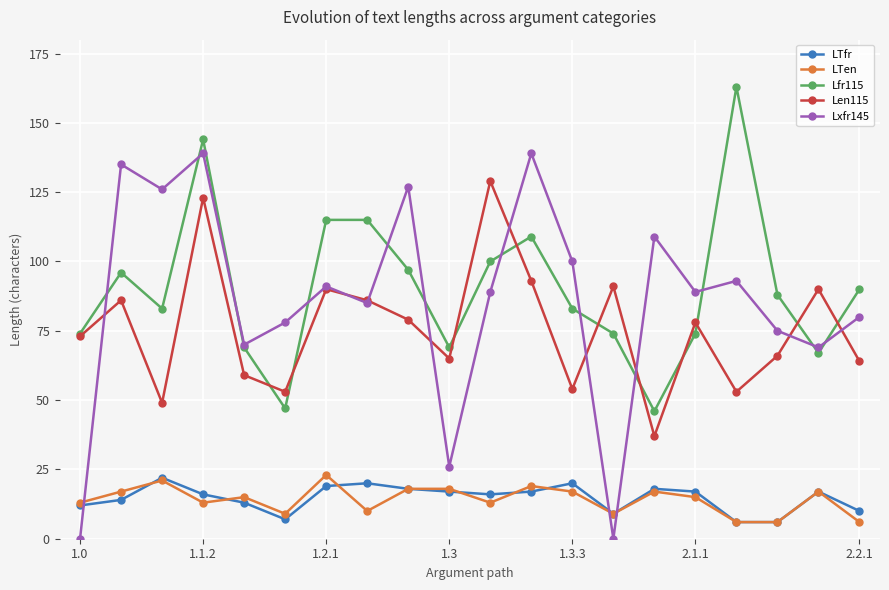

True or false: LTen and Lfr115 cross at least once.

False